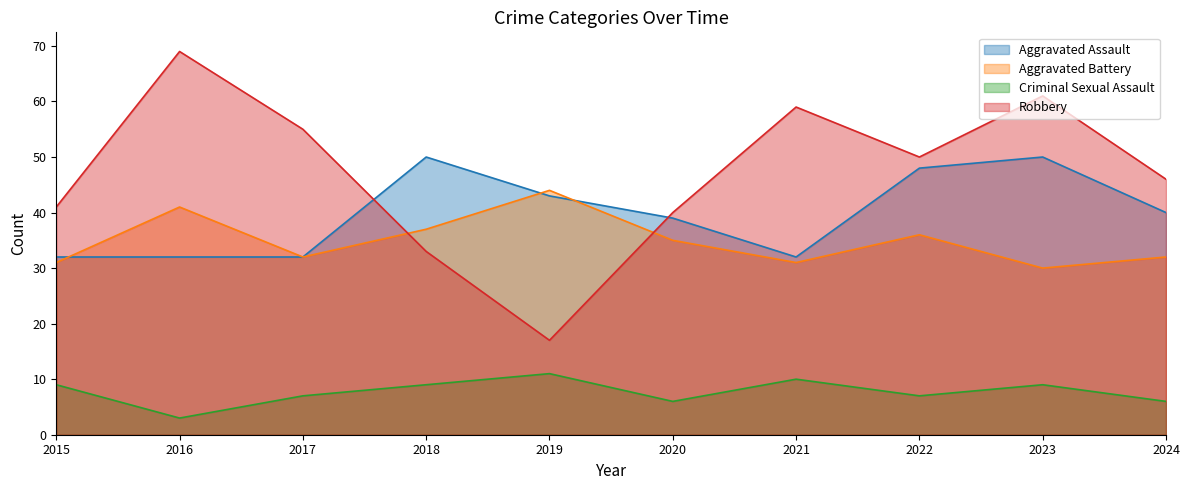

Which series has the widest spread of values?

Robbery